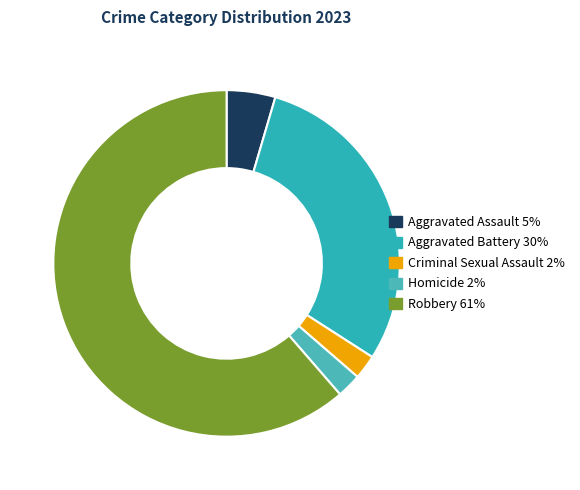

Between Aggravated Battery and Homicide, which is larger?

Aggravated Battery